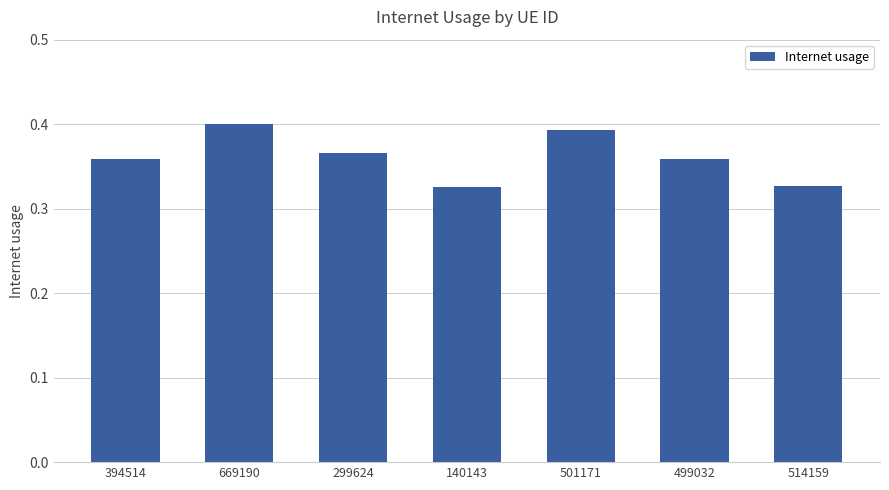

Between 514159 and 394514, which is larger?

394514